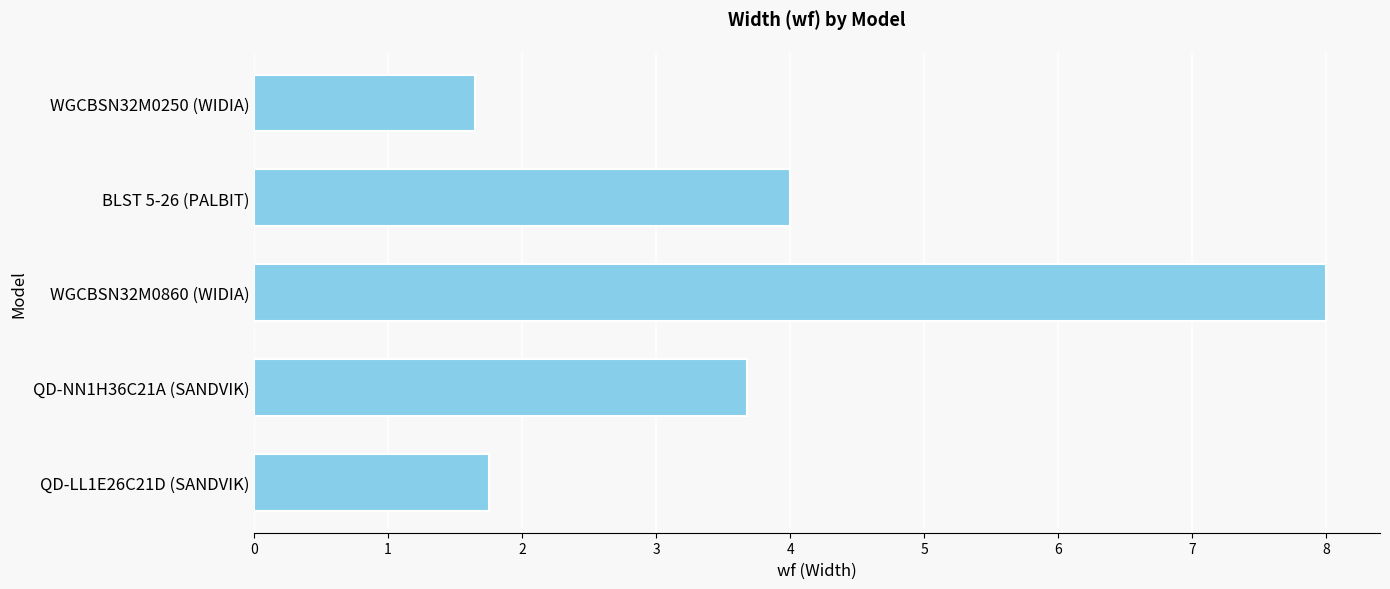

What is the maximum value shown in the chart?

8.0